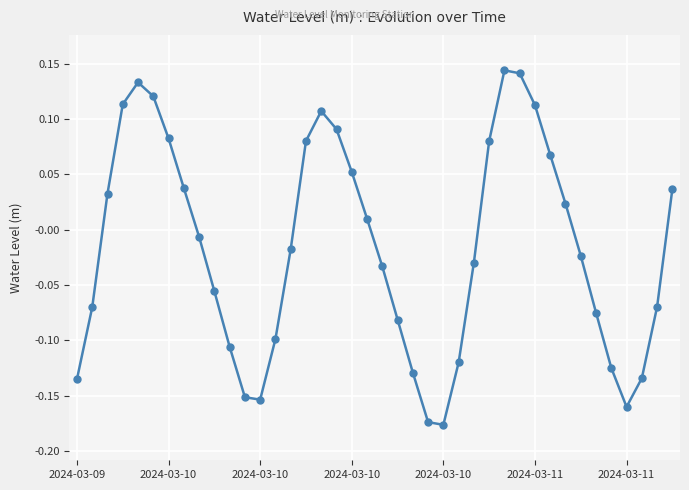

How many points are lower than both their immediate neighbors (excluding endpoints)?

3